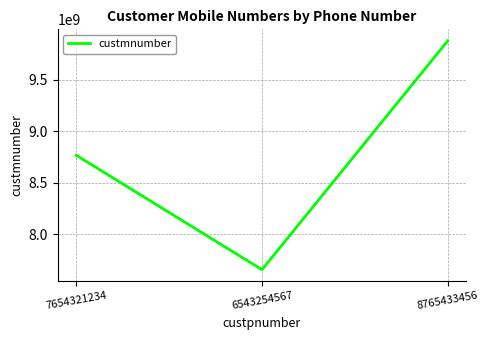

Approximately how many times larger is the value at 8765433456 compared to 7654321234?

1.1